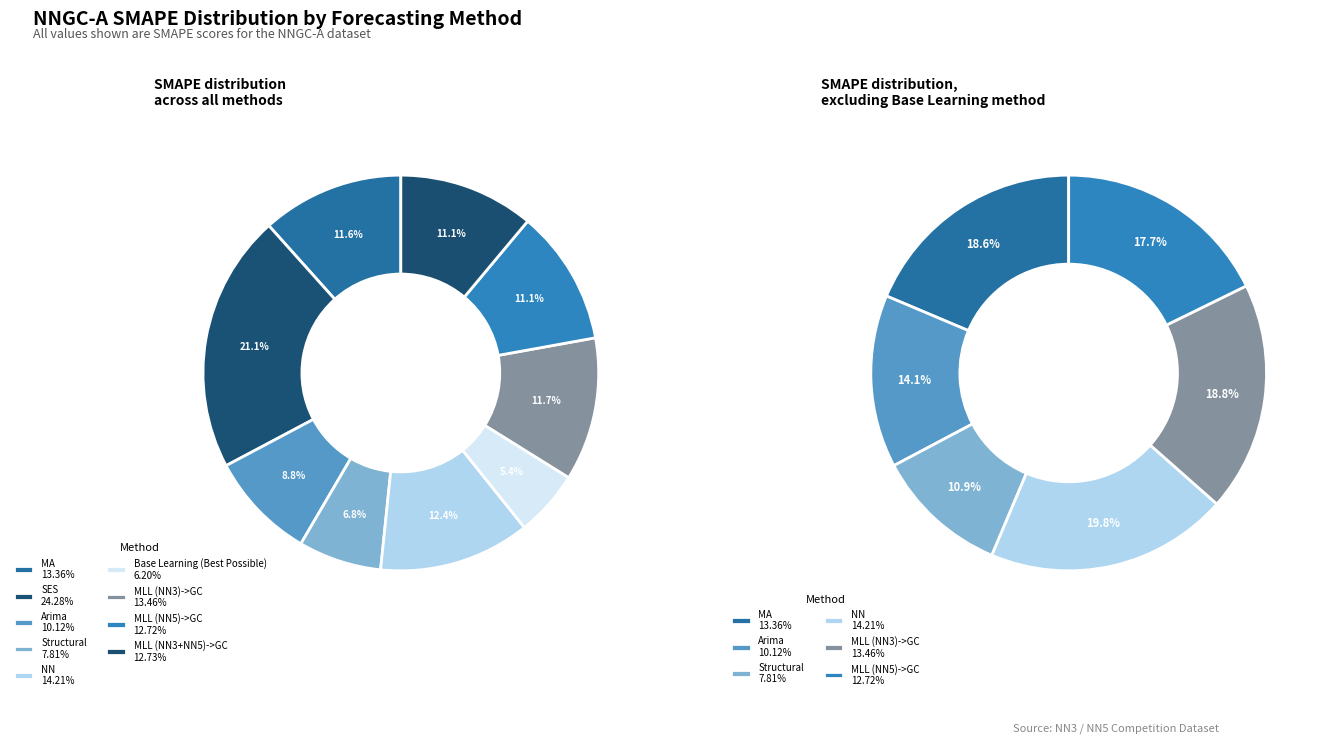

Count the number of slices in the pie.

9